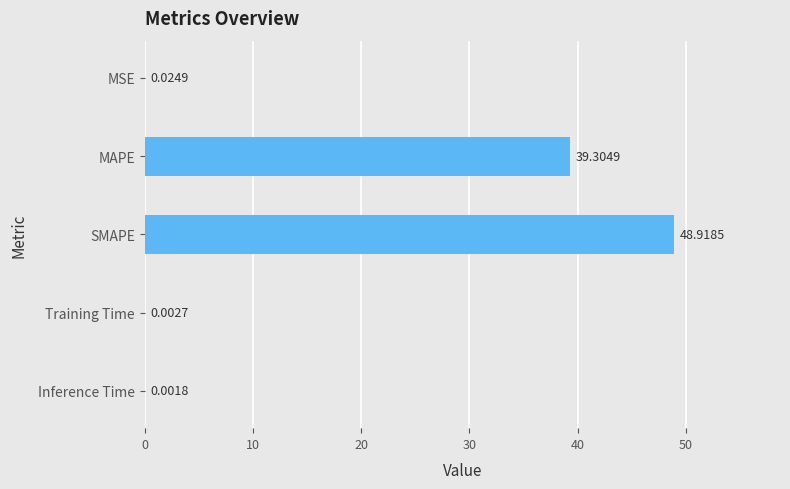

What is the average value?

17.7